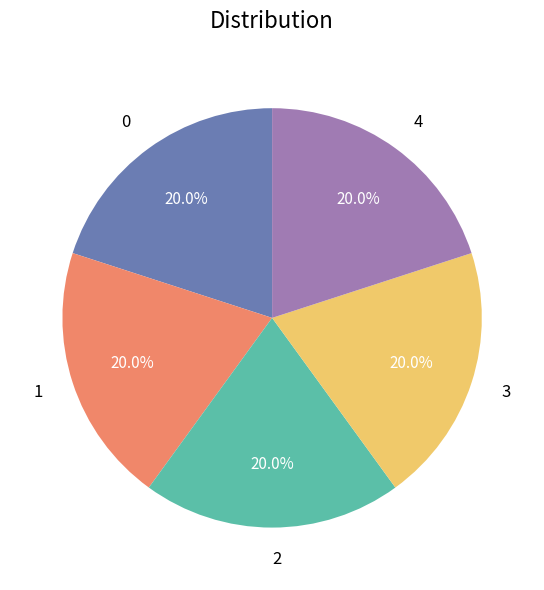

What is the total percentage of 0 and 1?

40.0%